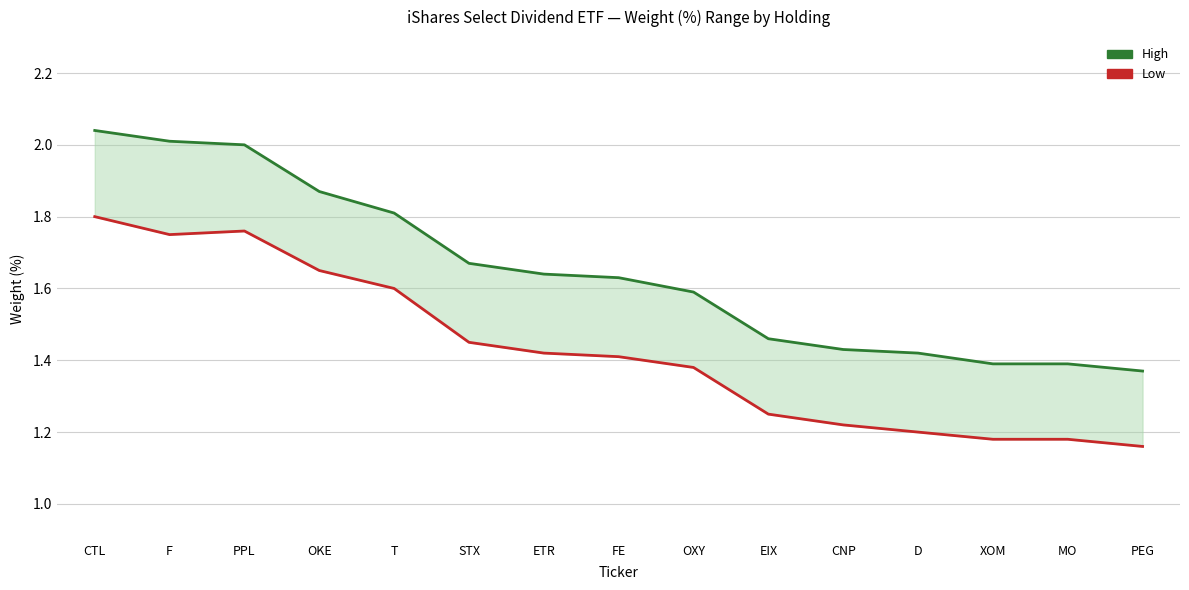

What is the value of the High point at the 10th from the left?

1.5